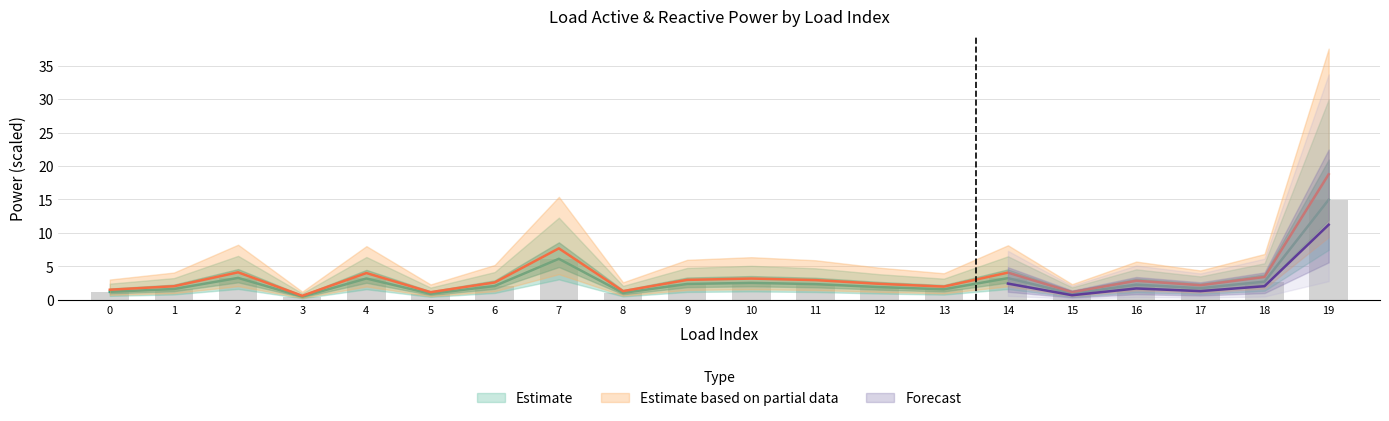

What is the value of the p_mw bar at the 1st from the left?

1.2